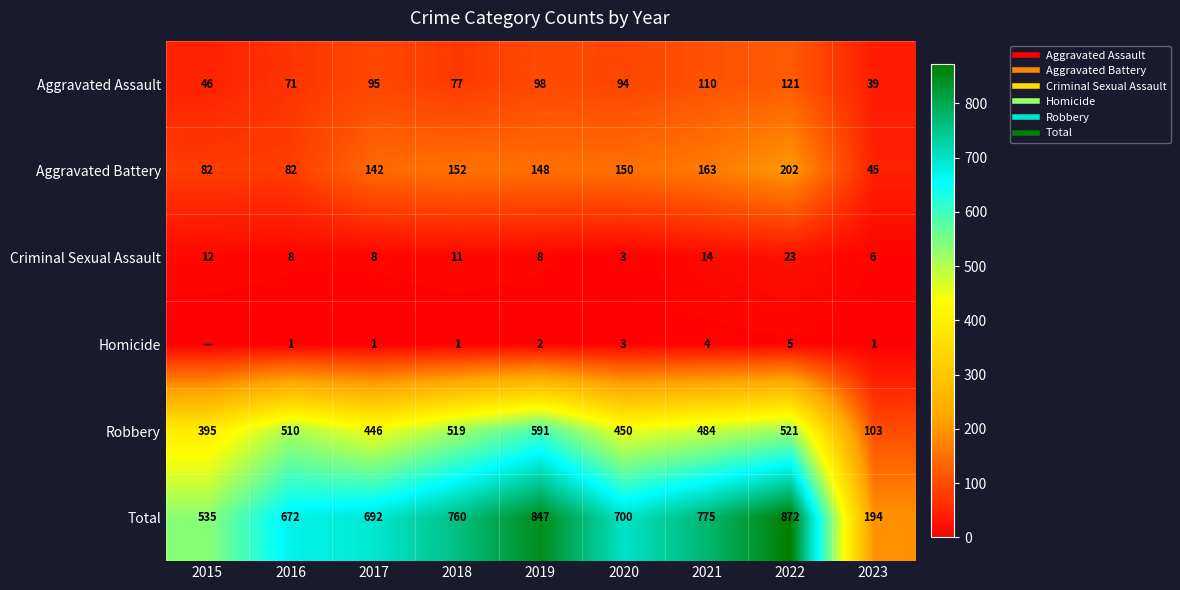

What is the minimum value for Aggravated Assault?

39